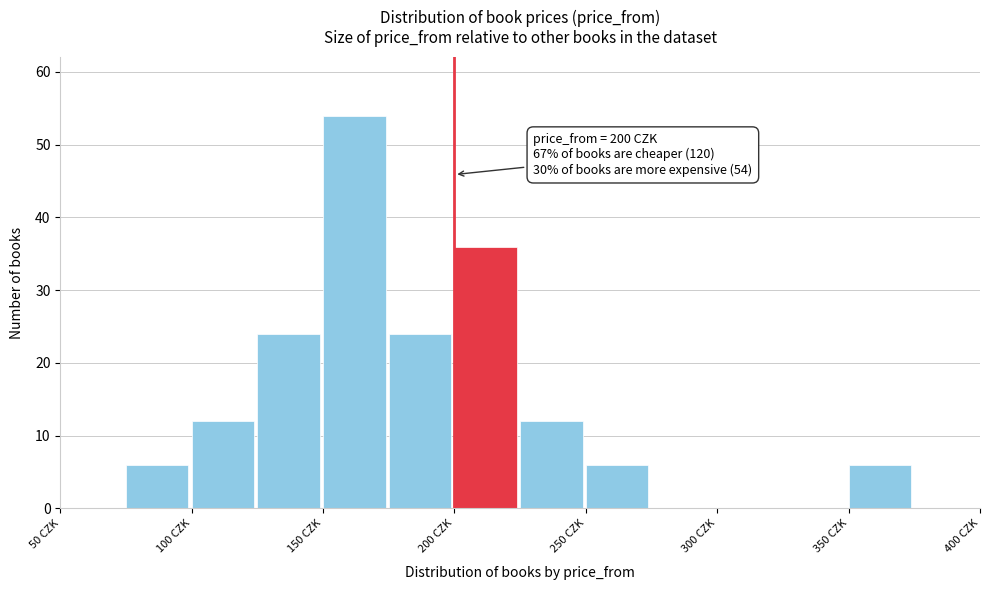

Which range on the x-axis has the tallest bar?

150 to 175